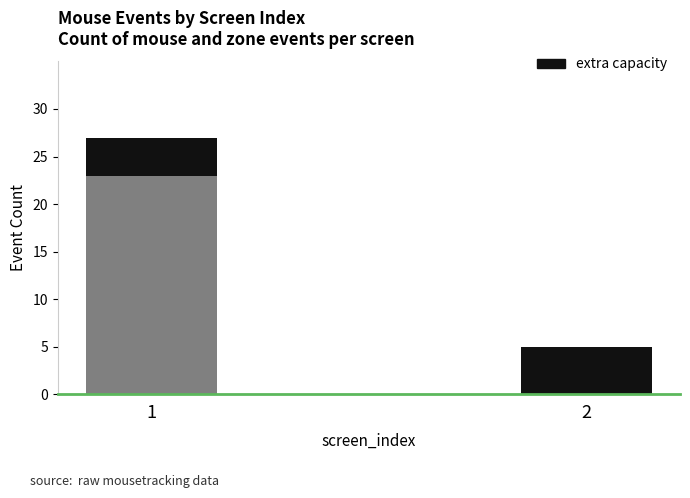

What is the total value across all series at 1?

27